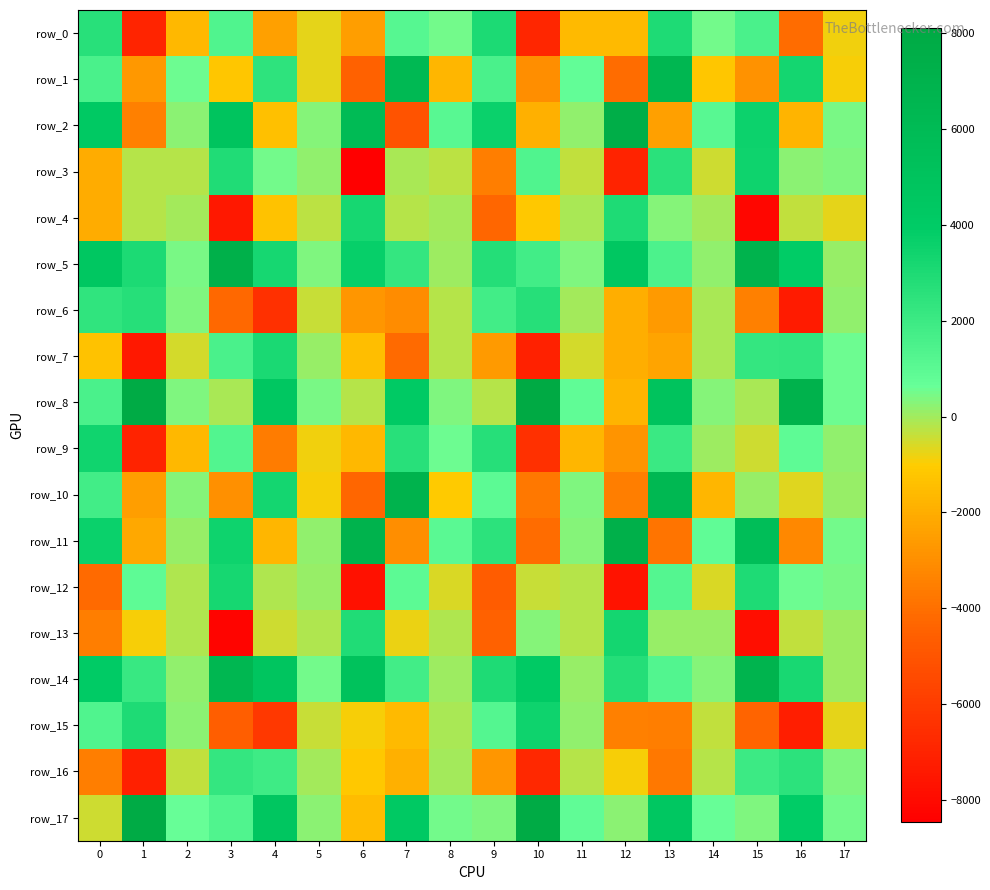

How many data points does each series have?

18